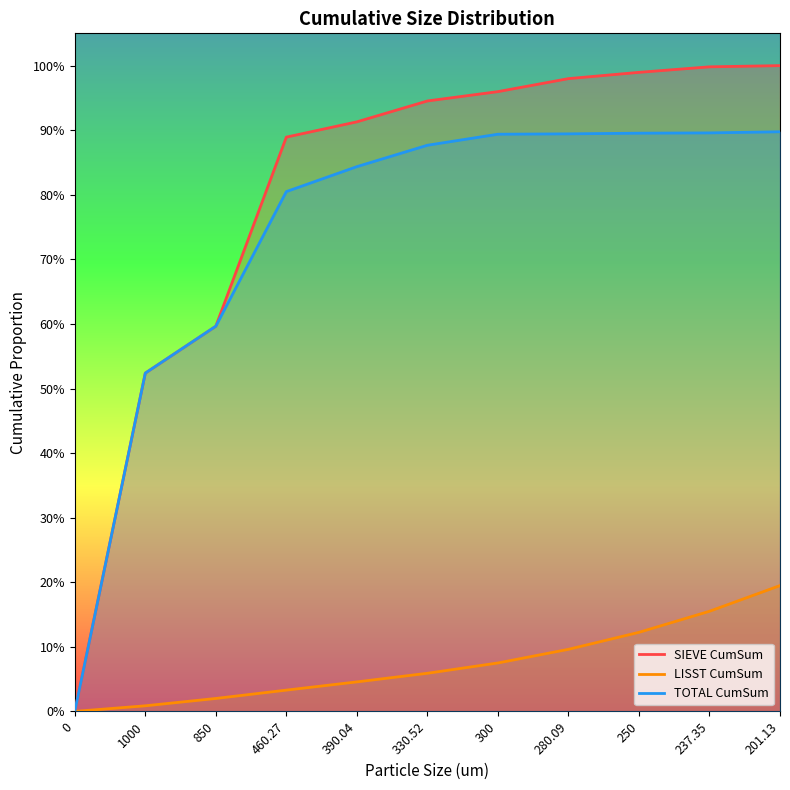

Does the chart have visible grid lines?

No